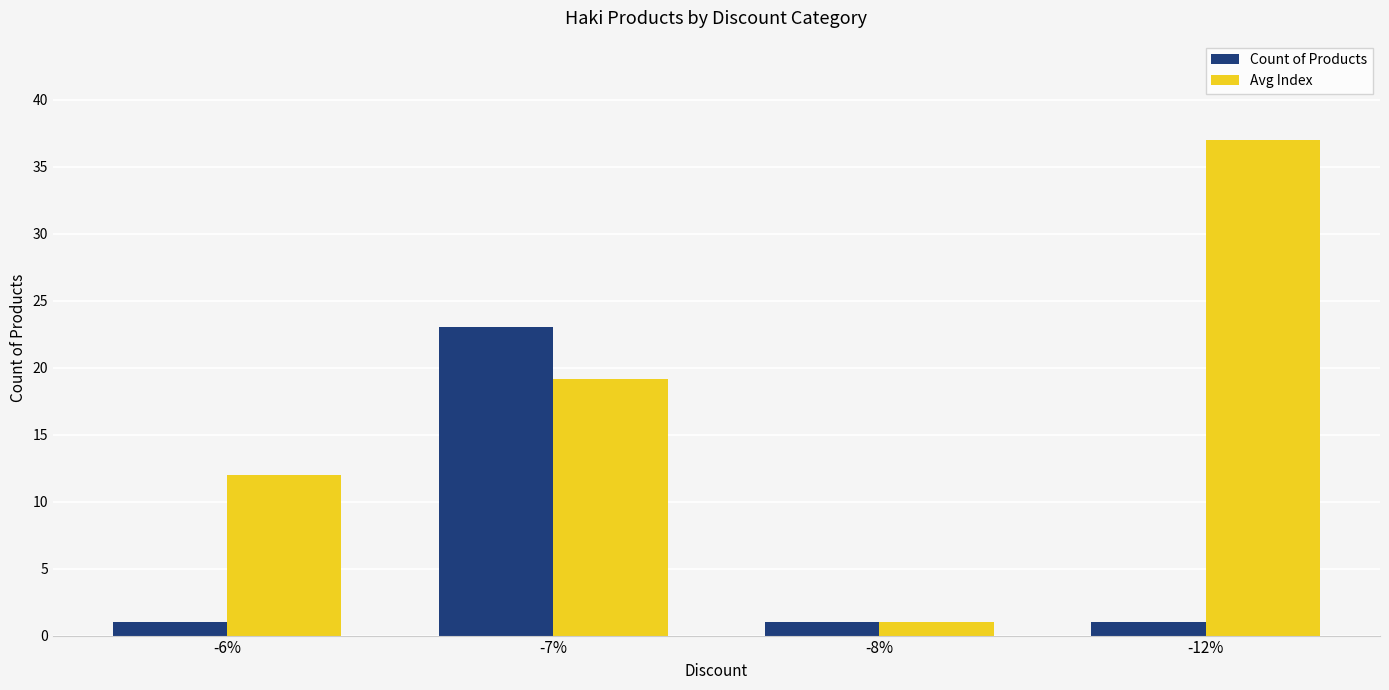

Read the Avg Index value at -8%.

1.0